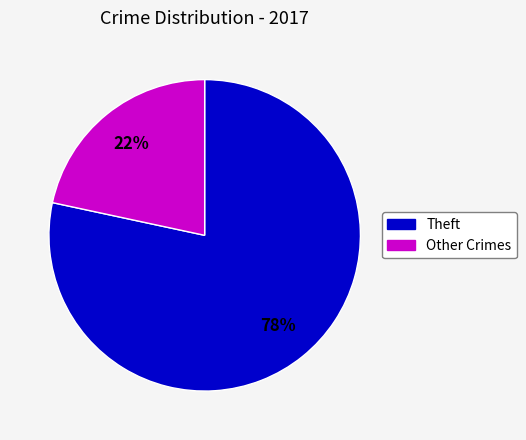

Count the number of slices in the pie.

2